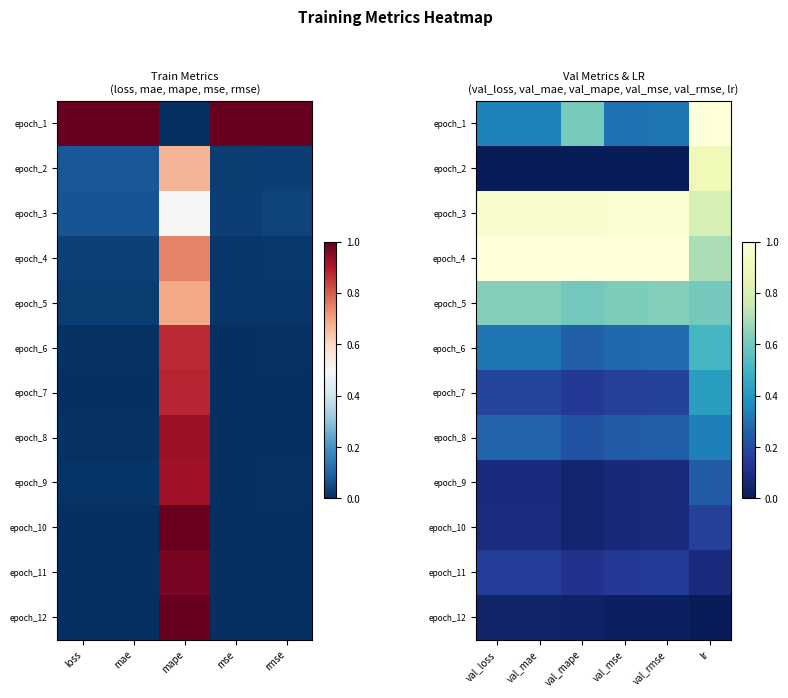

Which series has the widest spread of values?

epoch_2